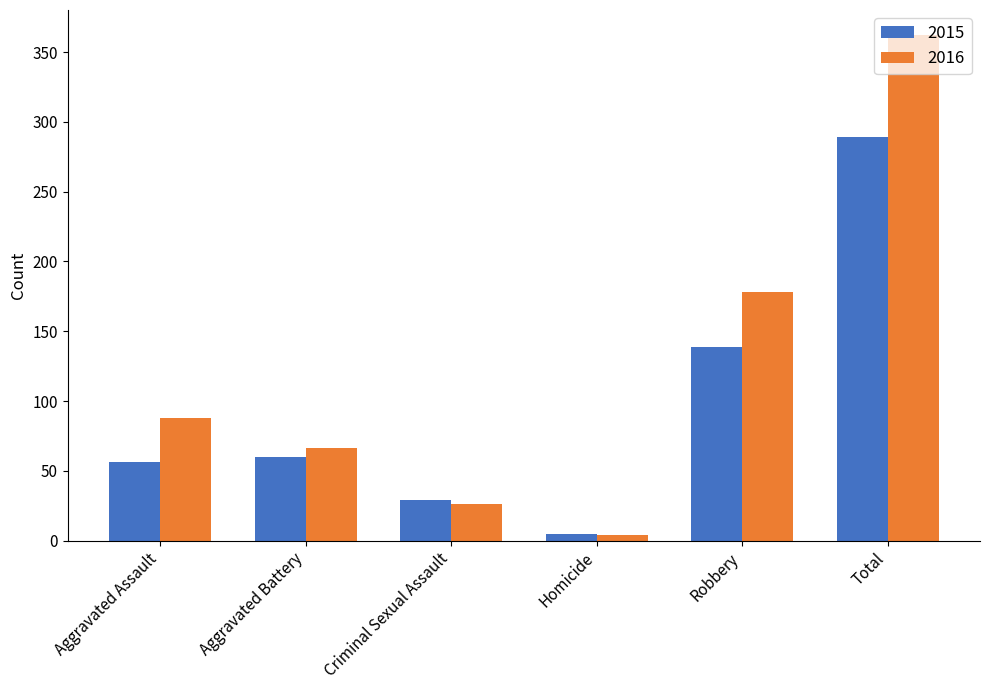

Rank the series by their average value, from highest to lowest.

2016, 2015